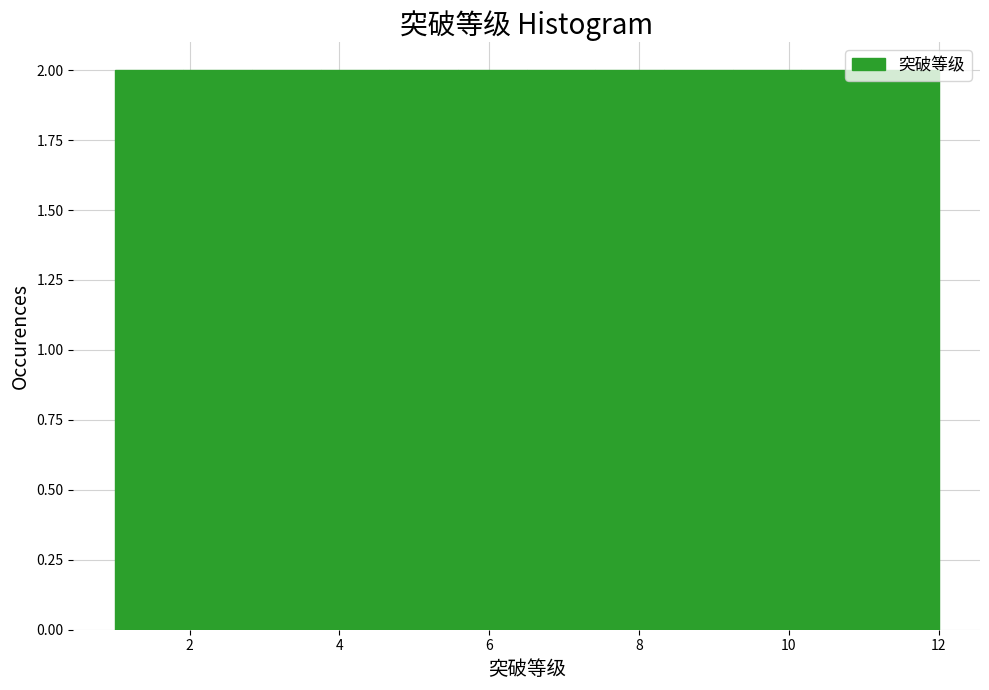

Reading left to right, list every bar in this chart as the range it spans on the x-axis followed by its height. Neither the bar edges nor the heights are printed on the chart, so give them approximately, as read against the axes.

1.0 to 2.0: 2
2.0 to 2.8: 2
2.8 to 3.8: 2
3.8 to 4.6: 2
4.6 to 5.6: 2
5.6 to 6.6: 2
6.6 to 7.4: 2
7.4 to 8.4: 2
8.4 to 9.2: 2
9.2 to 10.2: 2
10.2 to 11.0: 2
11.0 to 12.0: 2